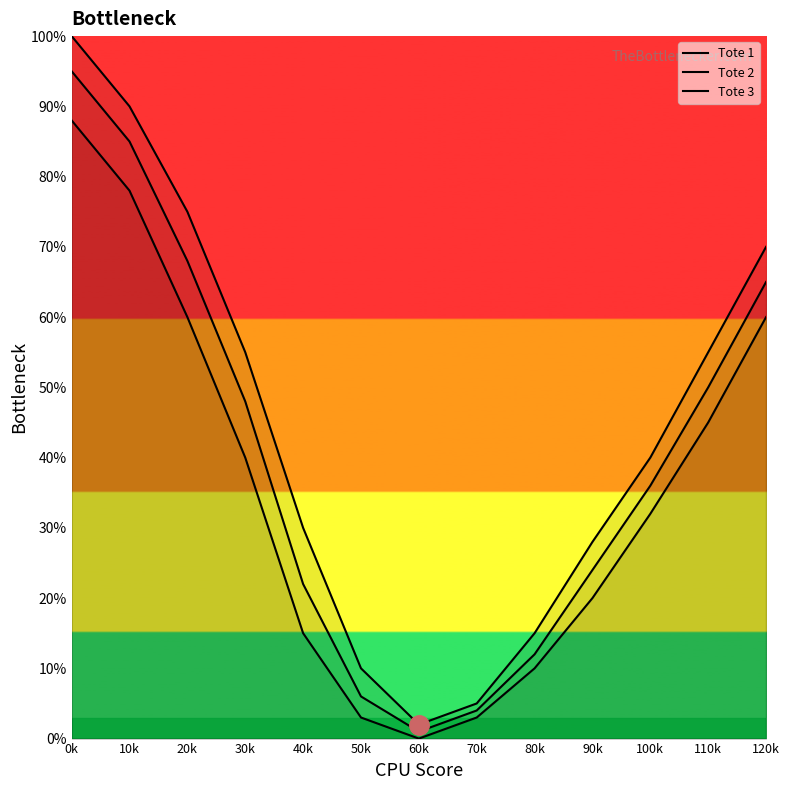

In Tote 1, how many points are lower than both neighbors (excluding endpoints)?

1